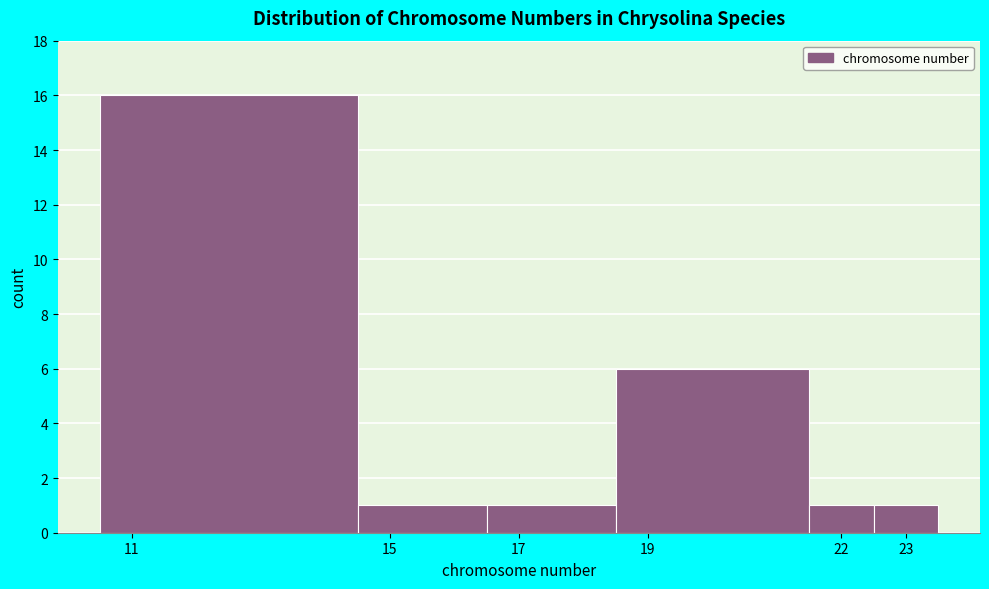

What is the height of the bar covering 14.5 to 16.5 on the x-axis? The values are not printed on the chart, so give them approximately, as read against the axis.

1